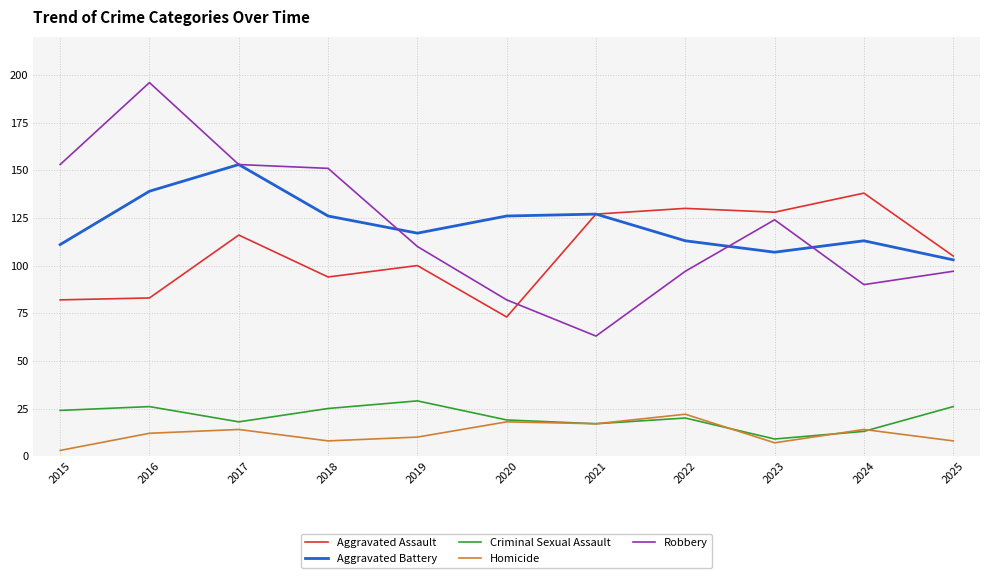

Is the value of Homicide at 2018 greater than the value of Aggravated Battery at 2024?

No